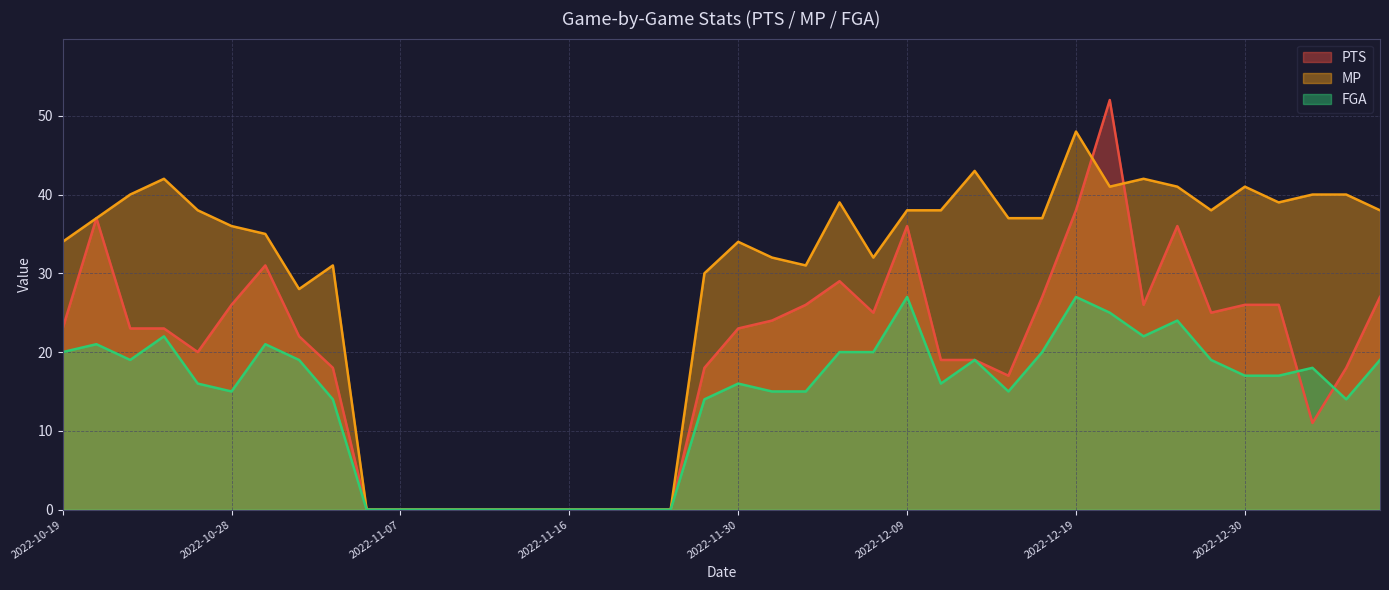

The MP series shows 31 at 2022-12-03. True or false?

True